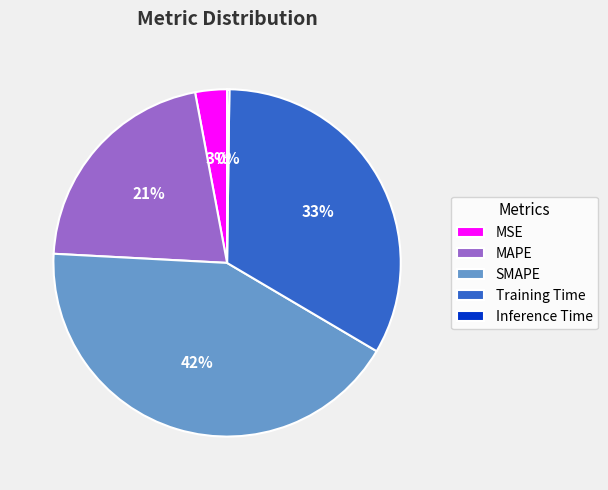

Which slice is the largest?

SMAPE